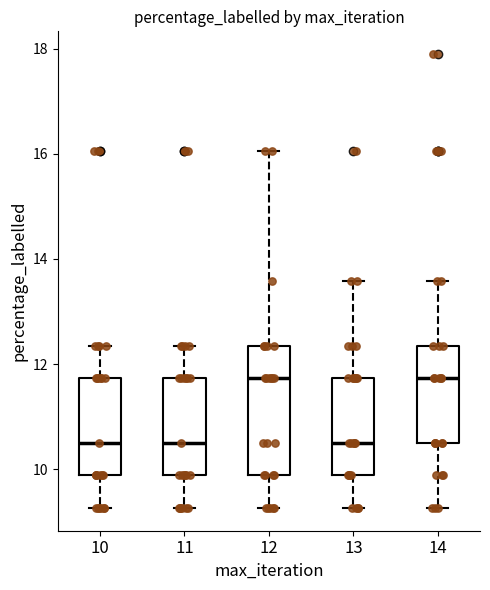

Comparing the boxes themselves (not the whiskers), which one is the tallest?

12